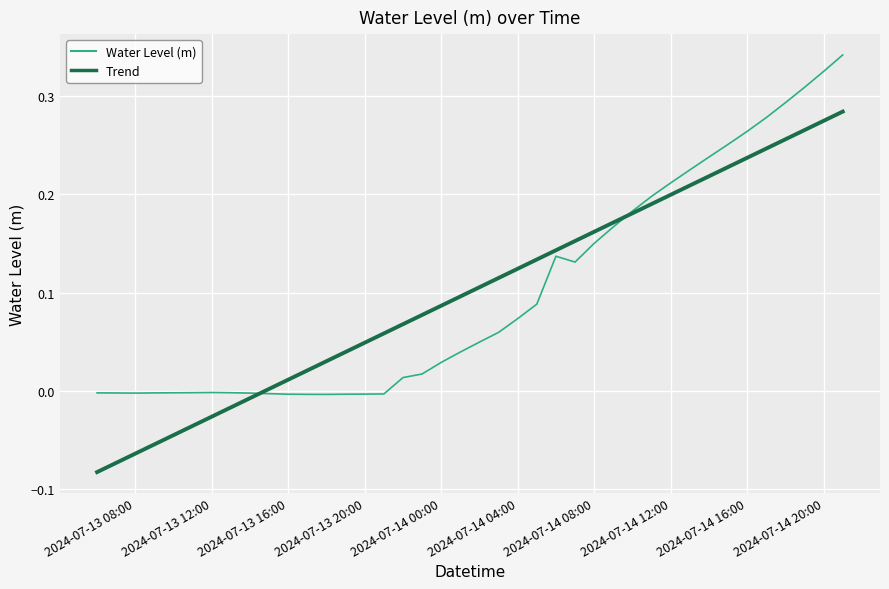

What is the change in value from 2024-07-14 00:00 to 2024-07-14 20:00?

+0.3